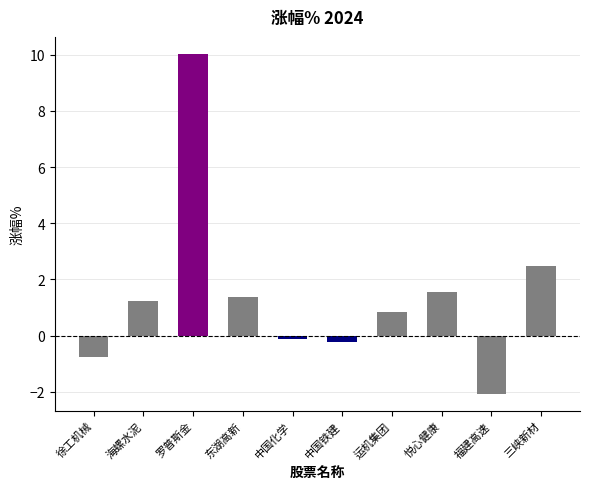

Where is the data nearest to the value 3?

三峡新材